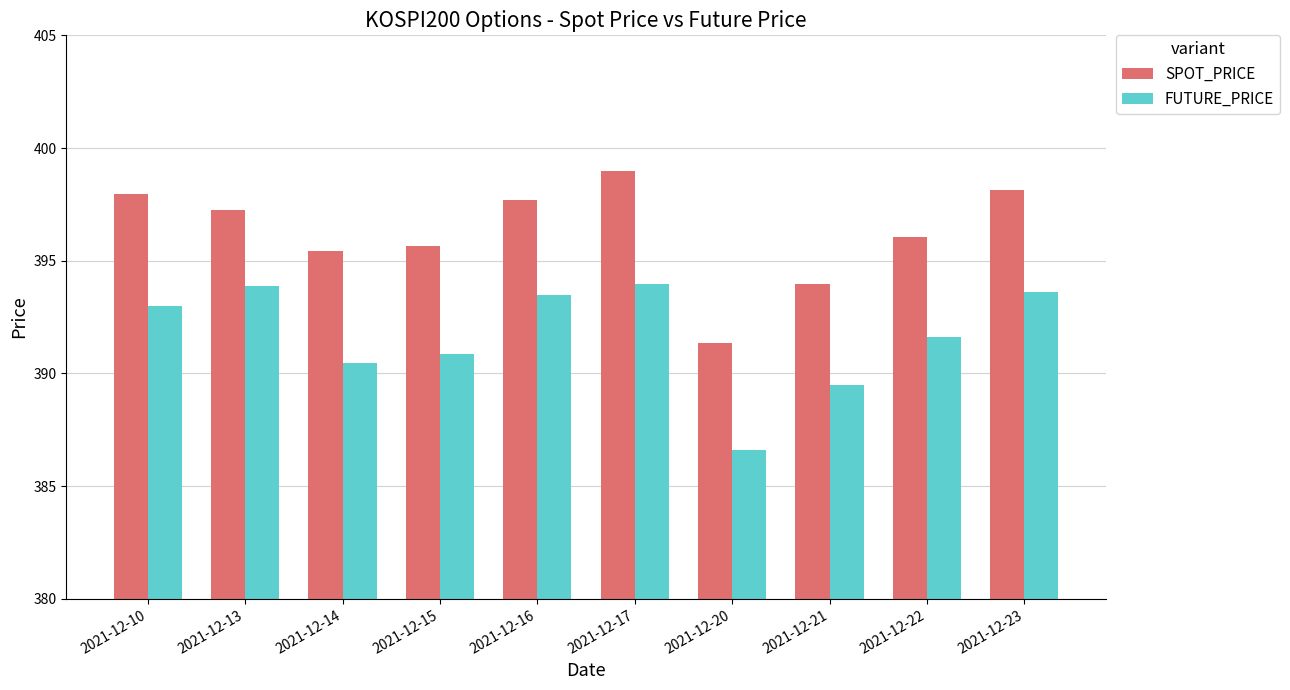

Is it true that SPOT_PRICE equals 634.8 at 2021-12-21?

False